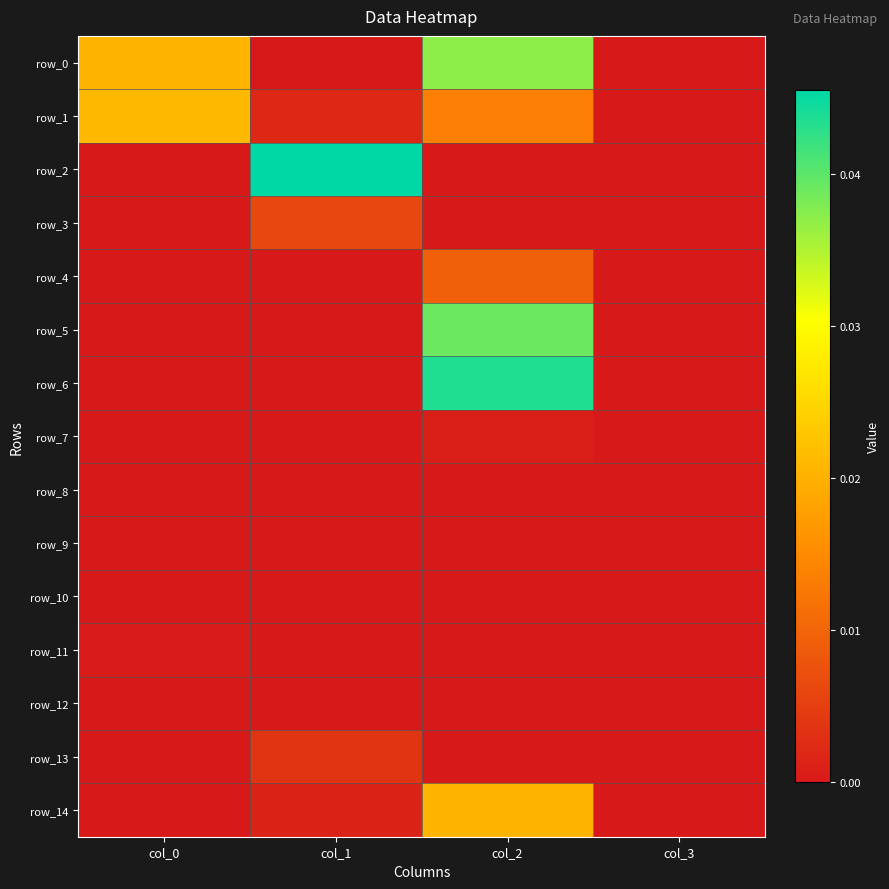

At how many categories does at least one series exceed 0?

3